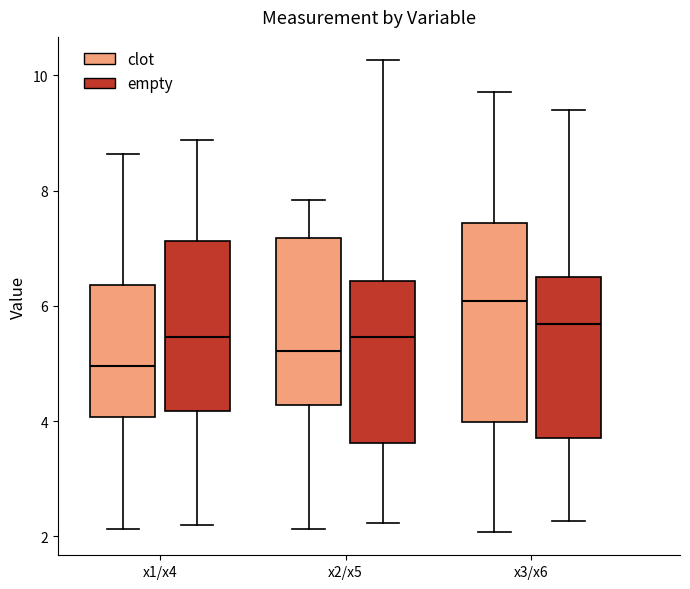

Reading left to right, read every box against the y-axis: the position of its median line, the range the box covers, and the ends of its whiskers. The values are not printed on the chart, so give them approximately, as read against the axis.

x1/x4 (clot): median 5.0, box 4.0 to 6.4, whiskers 2.2 to 8.6
x1/x4 (empty): median 5.4, box 4.2 to 7.2, whiskers 2.2 to 8.8
x2/x5 (clot): median 5.2, box 4.2 to 7.2, whiskers 2.2 to 7.8
x2/x5 (empty): median 5.4, box 3.6 to 6.4, whiskers 2.2 to 10.2
x3/x6 (clot): median 6.0, box 4.0 to 7.4, whiskers 2.0 to 9.8
x3/x6 (empty): median 5.6, box 3.8 to 6.6, whiskers 2.2 to 9.4